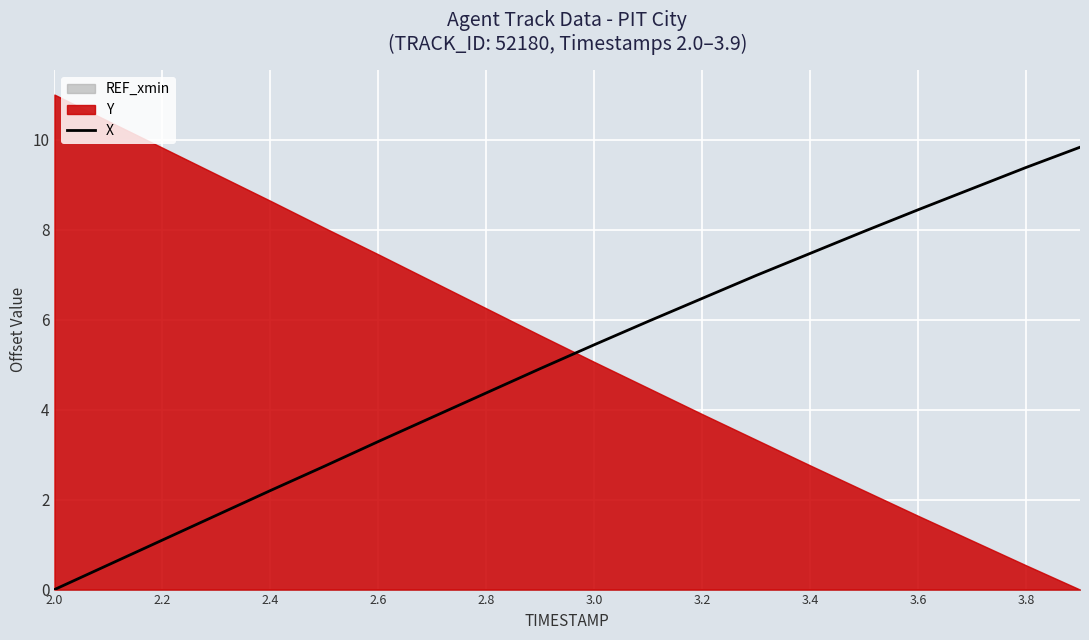

What is the highest value of the X series?

9.8